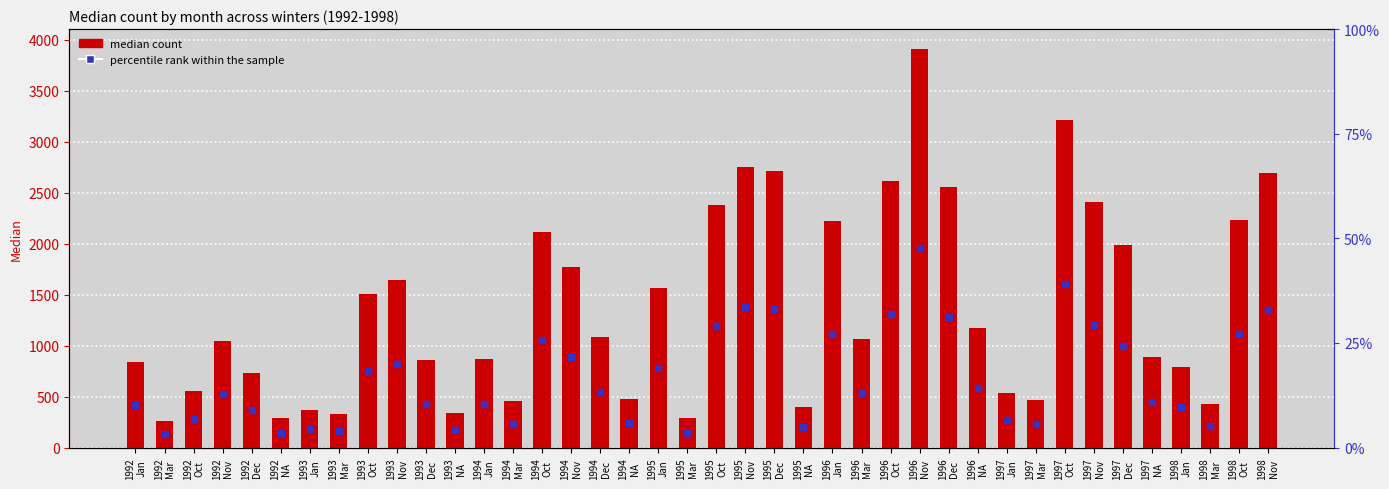

Where does the data first go above 1063?

1993
Oct